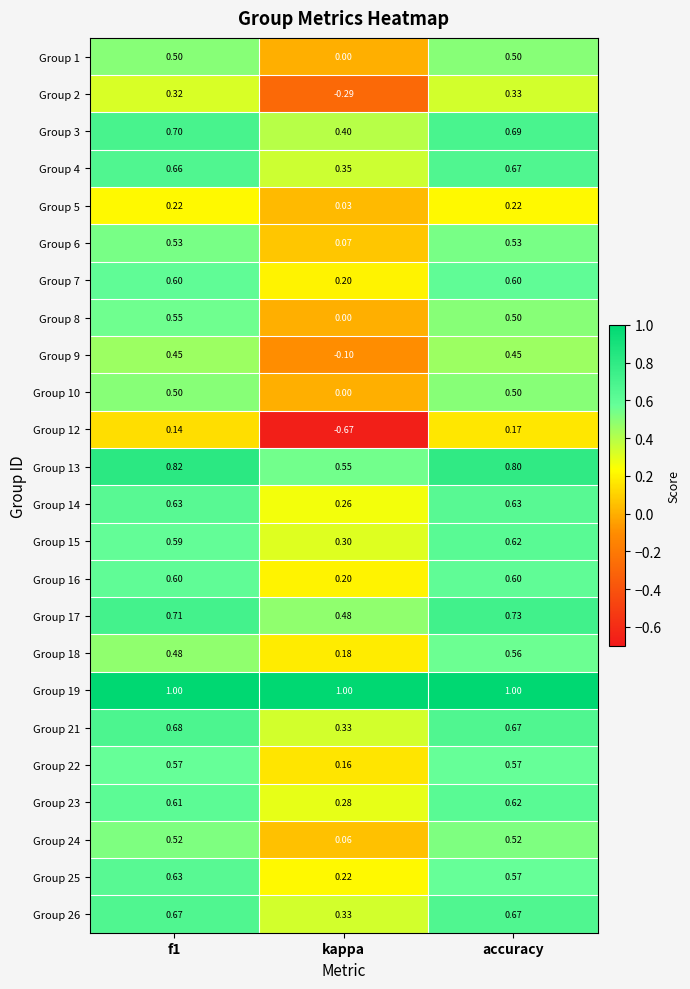

At which category is the sum across all series the highest?

accuracy